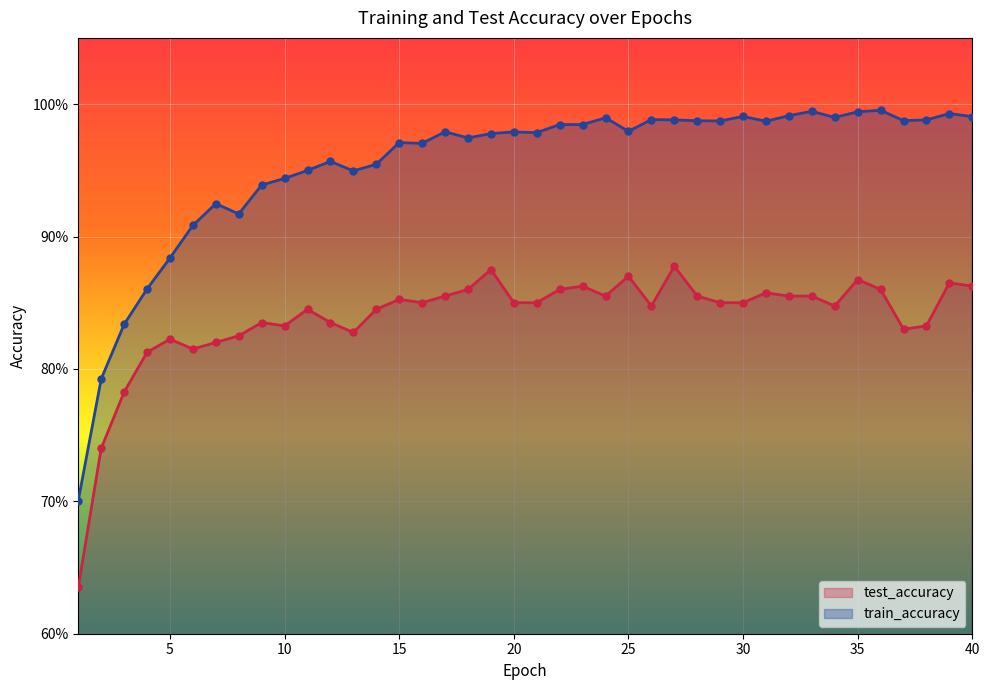

Which series reaches the maximum Y coordinate?

train_accuracy